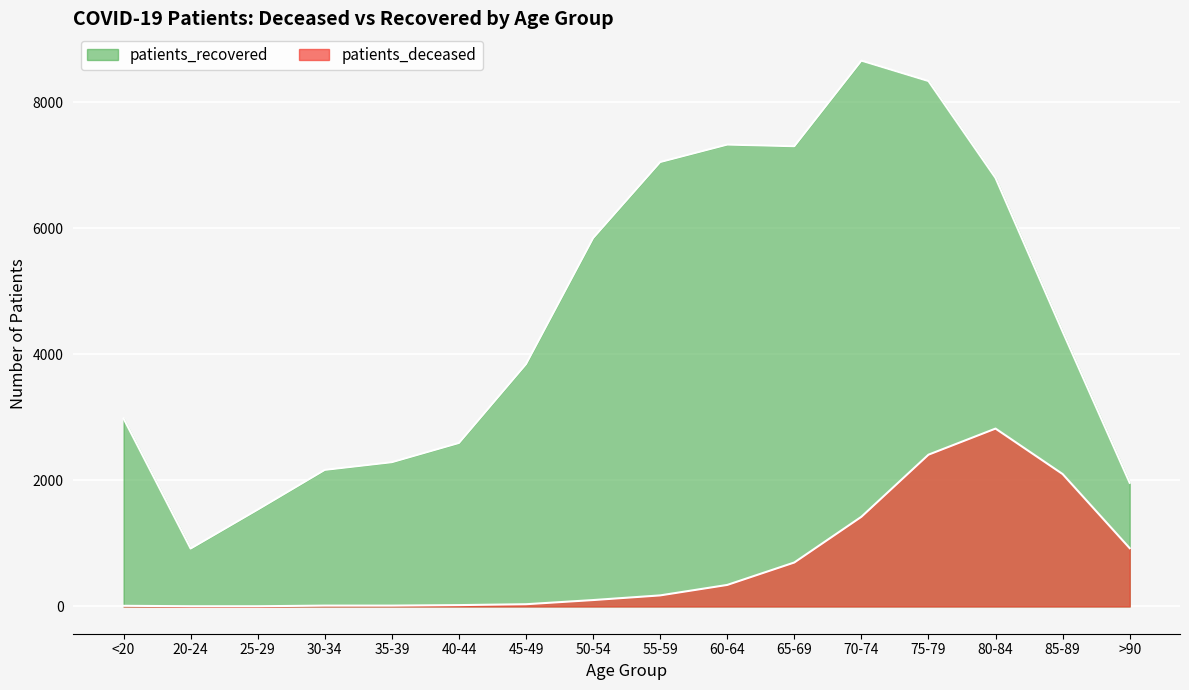

The value of patients_recovered at 45-49 is 6052. True or false?

False